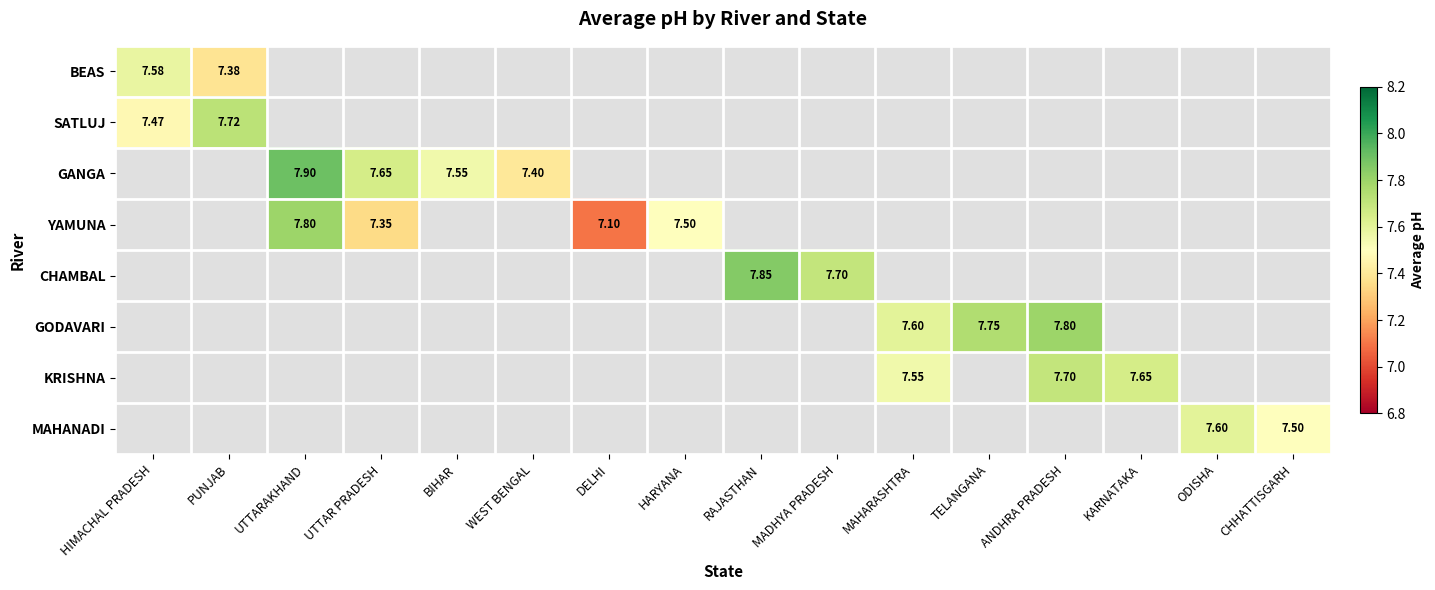

What is the maximum value shown in the chart?

7.9